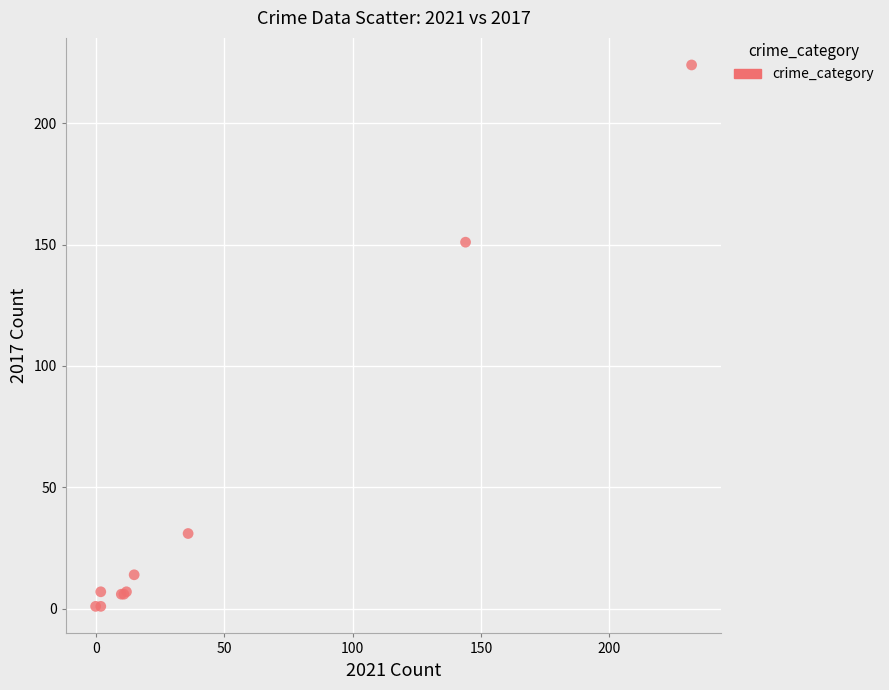

What Y value in the scatter plot is closest to 112?

151